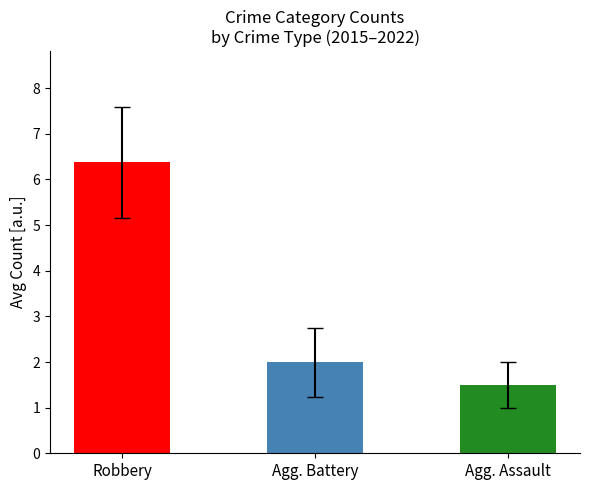

What is the average value of the Robbery series?

6